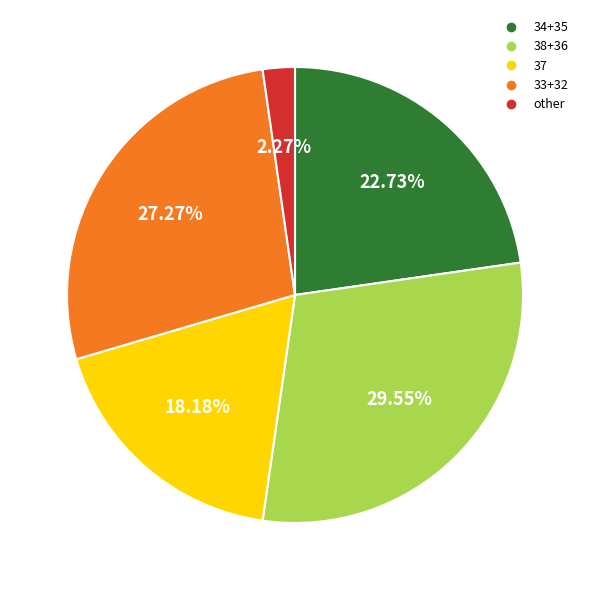

Does any single category account for the majority?

No